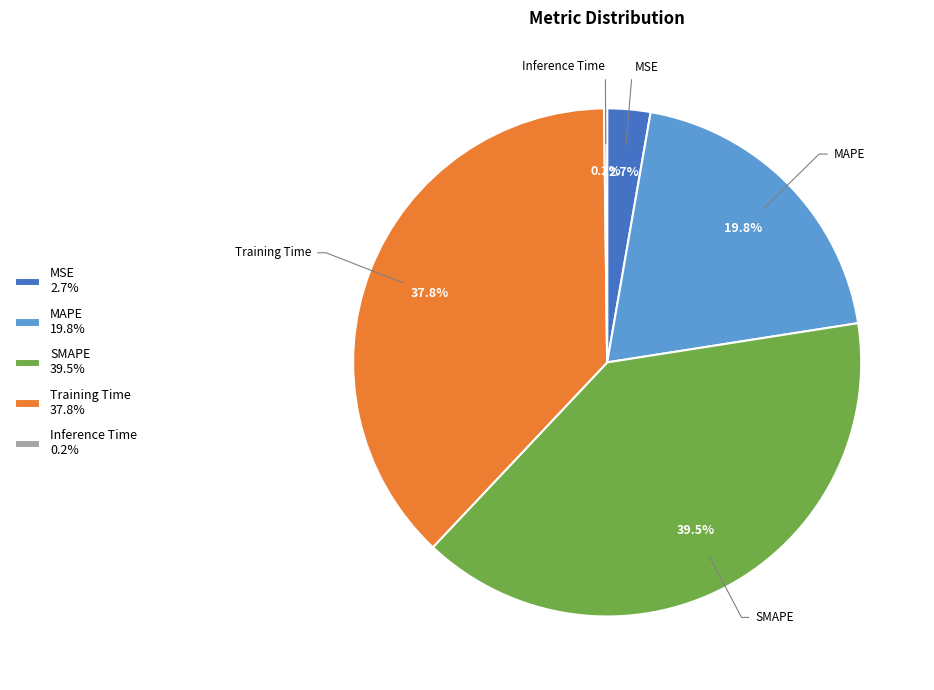

What is the total percentage of SMAPE 39.5% and MAPE 19.8%?

59.3%